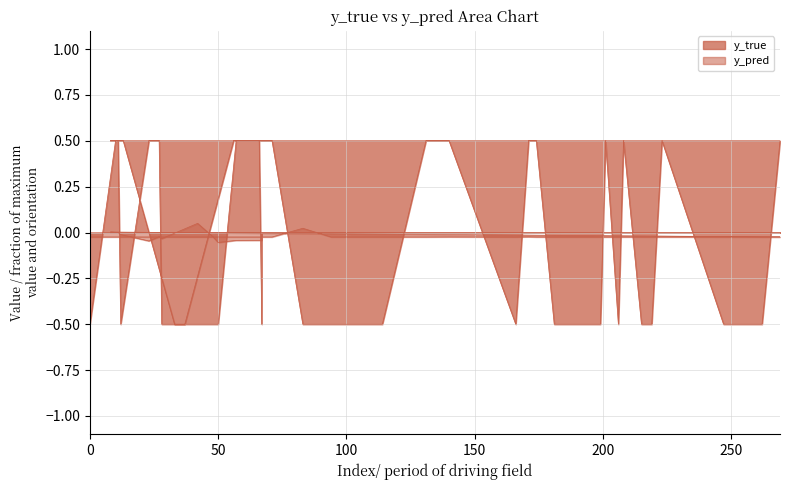

What is the difference between the maximum and minimum values in the y_true series?

1.0